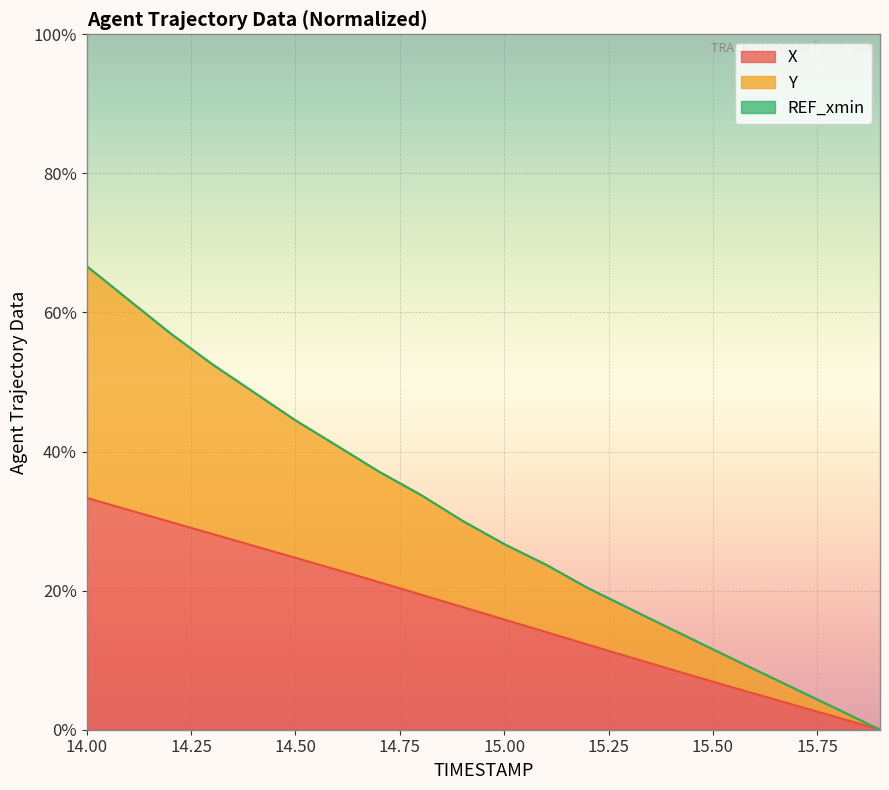

What is the value of the Y point at the 1st from the left?

66.7